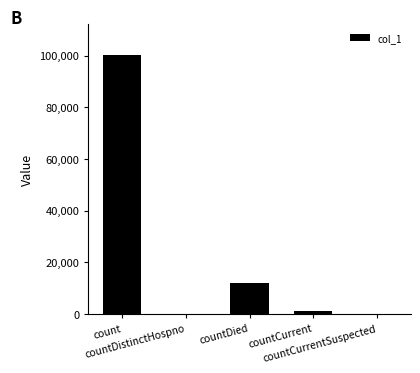

What is the greatest value displayed?

100065